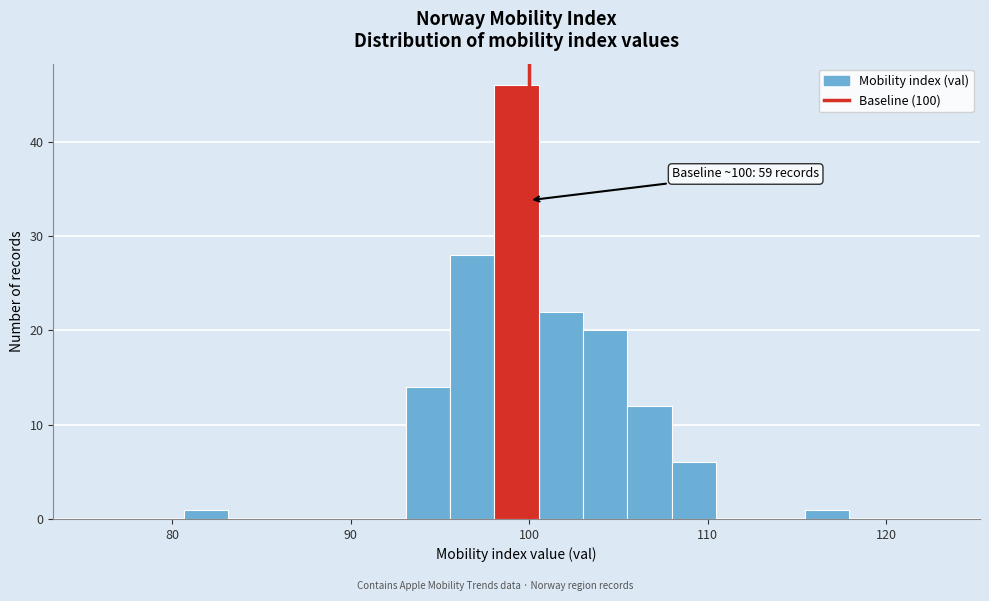

Around what value on the x-axis is the tallest bar? Give the approximate position of its centre, as read against the axis.

99